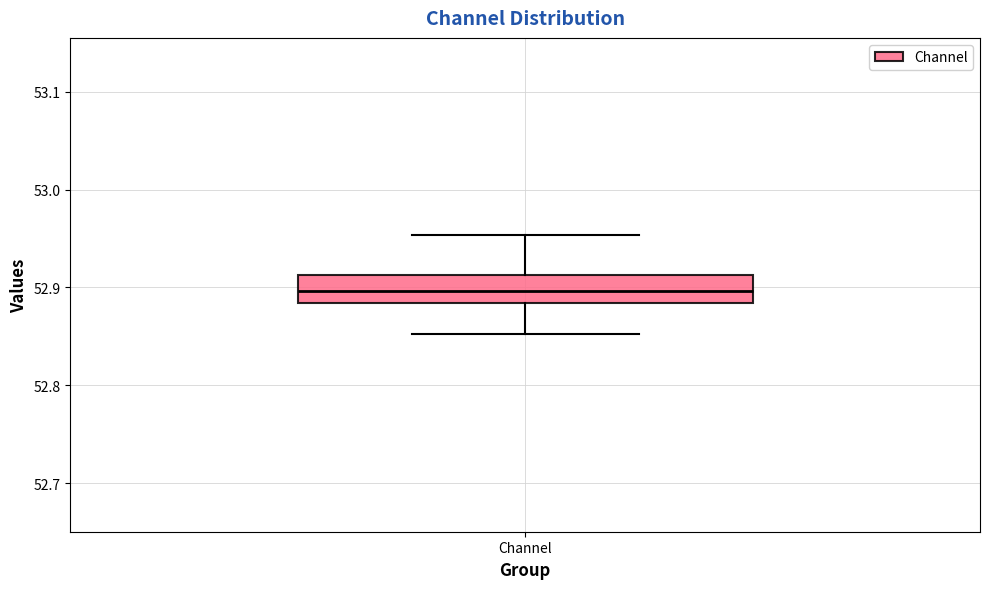

Where is the lower edge of the box for Channel on the y-axis? The values are not printed on the chart, so give them approximately, as read against the axis.

52.88